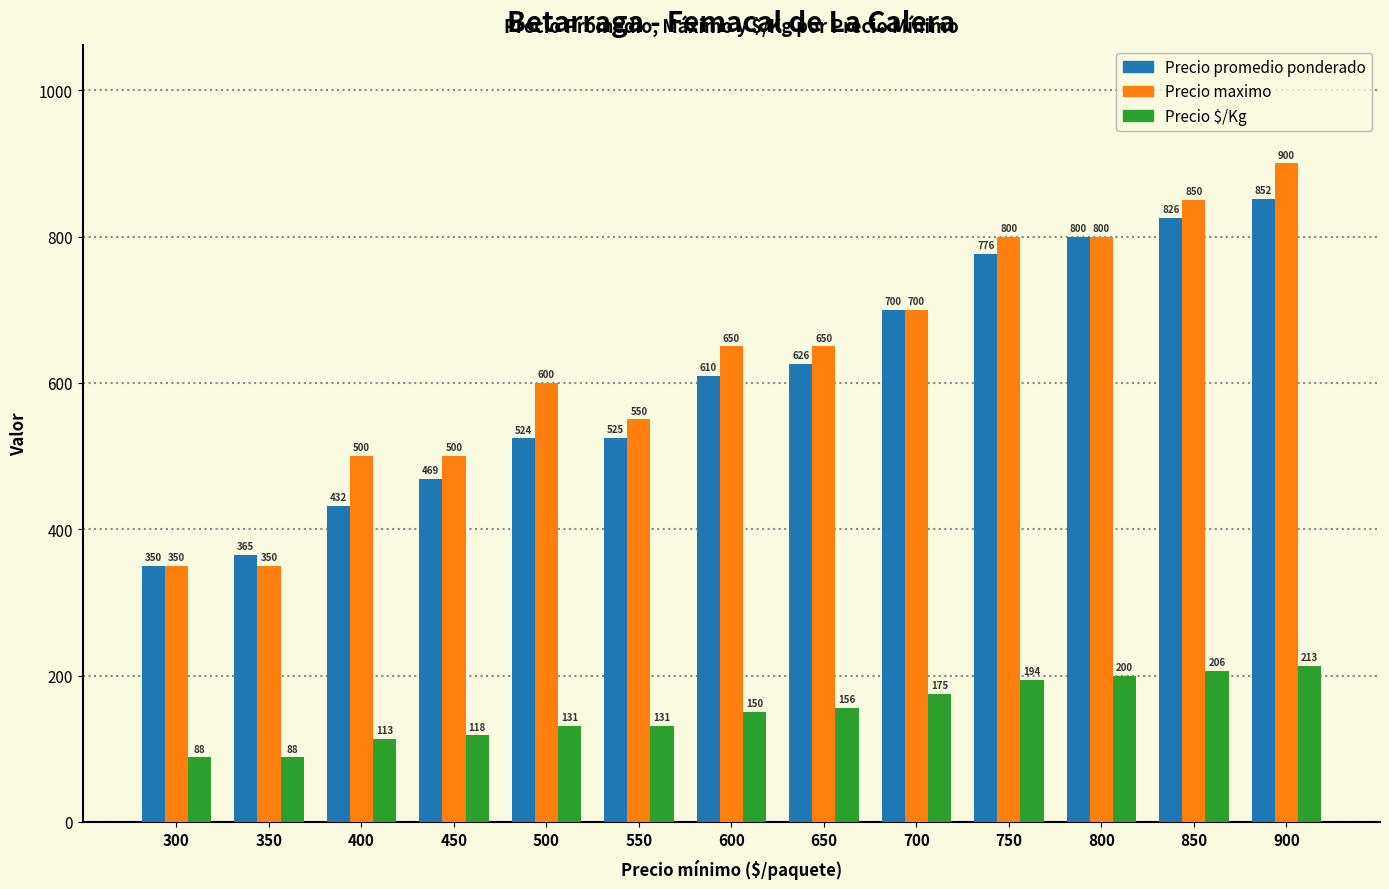

Reading left to right, what are all the values shown in this chart?

Precio promedio ponderado: 300=350	350=365	400=432	450=469	500=524	550=525	600=610	650=626	700=700	750=776	800=800	850=826	900=852
Precio maximo: 300=350	350=350	400=500	450=500	500=600	550=550	600=650	650=650	700=700	750=800	800=800	850=850	900=900
Precio $/Kg: 300=88	350=88	400=113	450=118	500=131	550=131	600=150	650=156	700=175	750=194	800=200	850=206	900=213